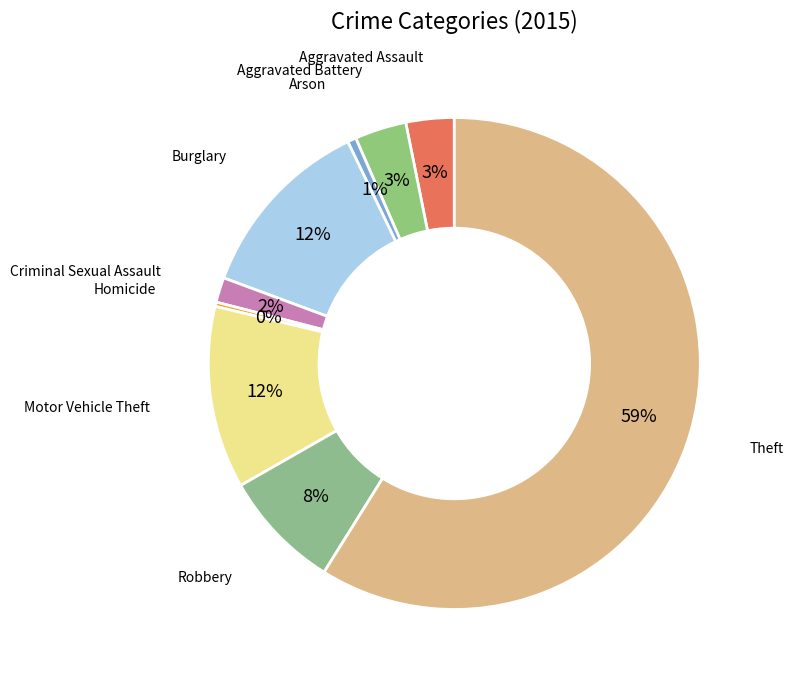

How many slices are in this pie chart?

9